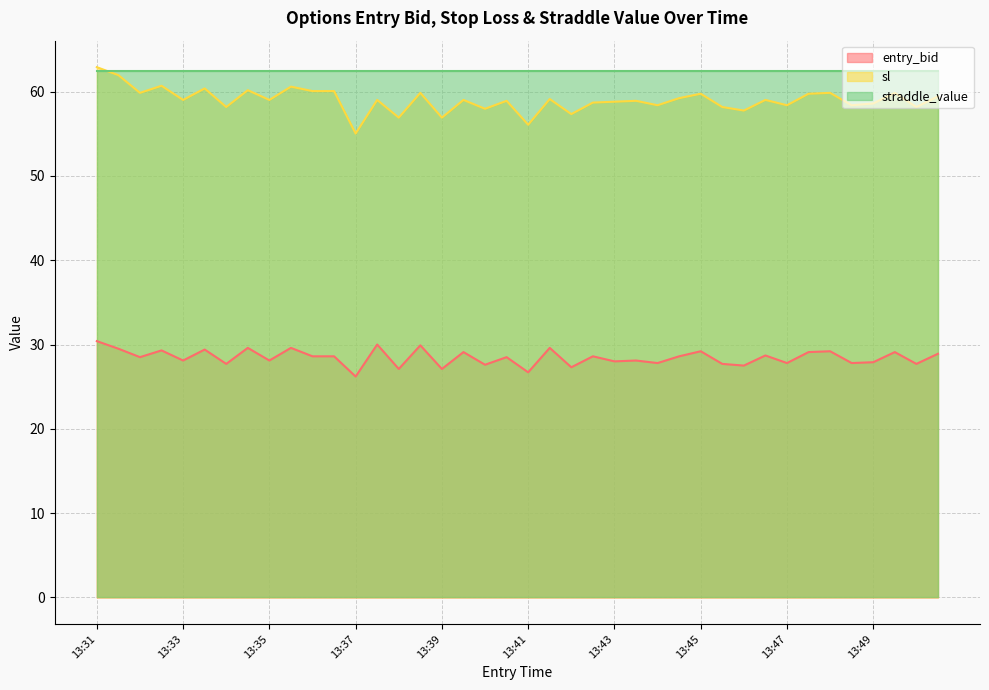

True or false: straddle_value and entry_bid intersect in this chart.

False